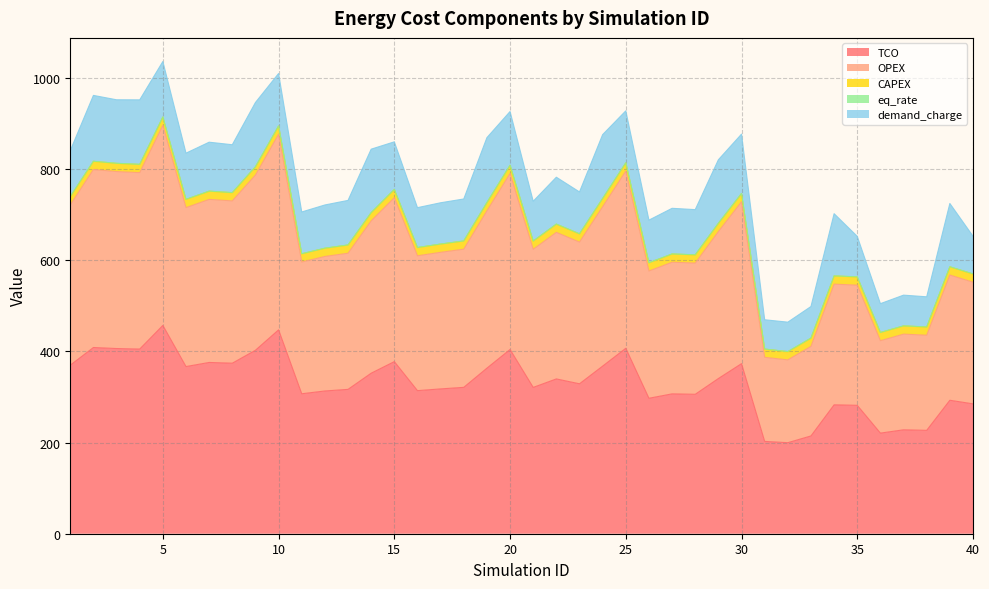

Which category has the lowest value in the OPEX series?

32